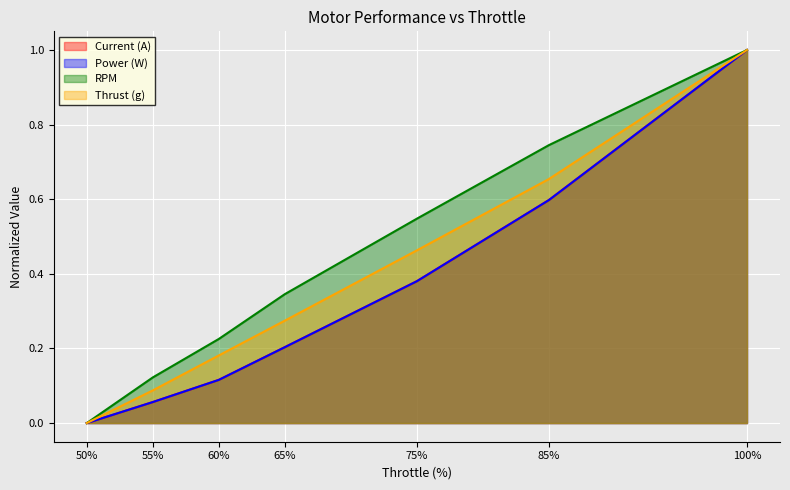

What are all the series names shown in the legend?

Current (A), Power (W), RPM, Thrust (g)